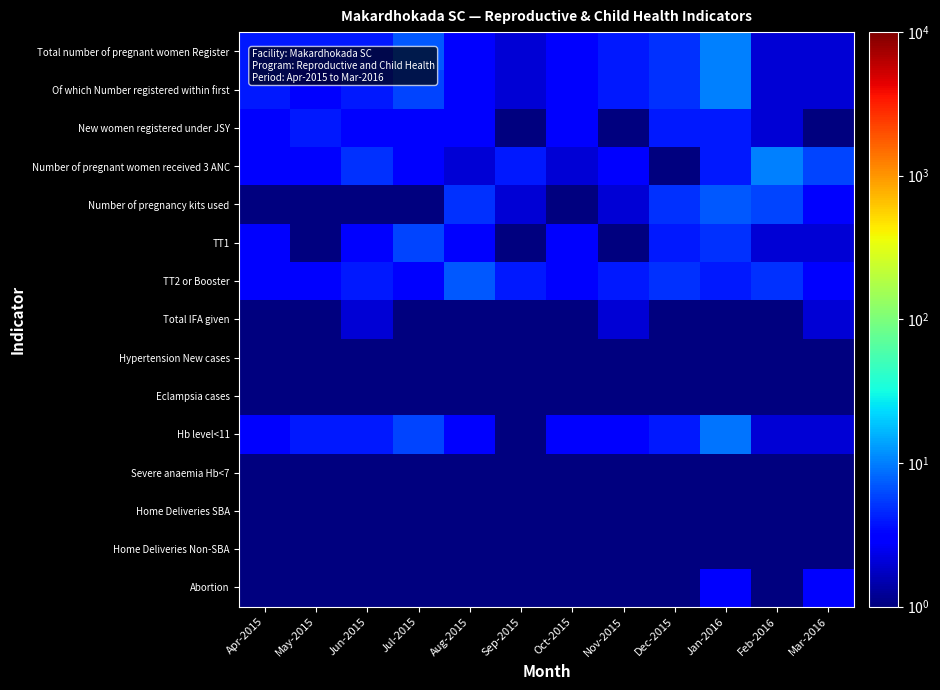

How many series are shown in this chart?

15